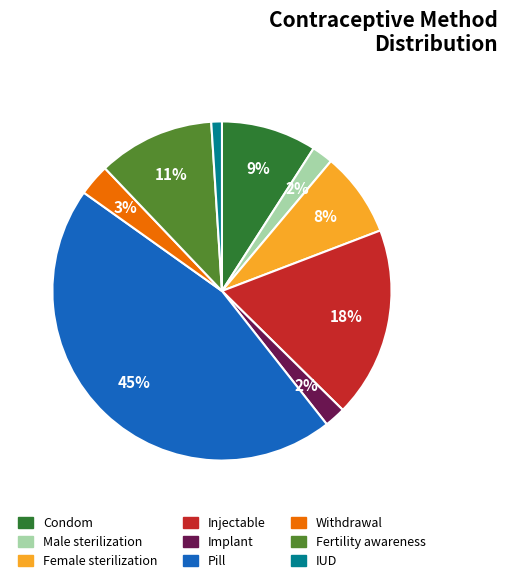

To the nearest percent, what is the combined percentage of Withdrawal and Fertility awareness?

14%